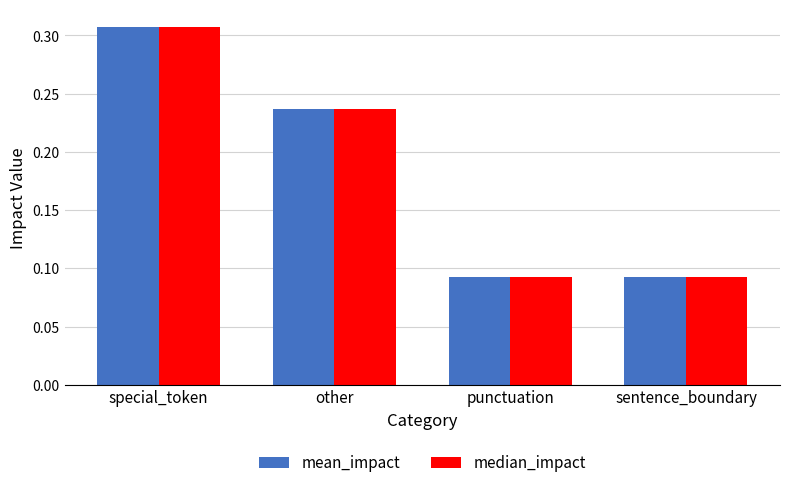

Which category has the highest value in the median_impact series?

special_token